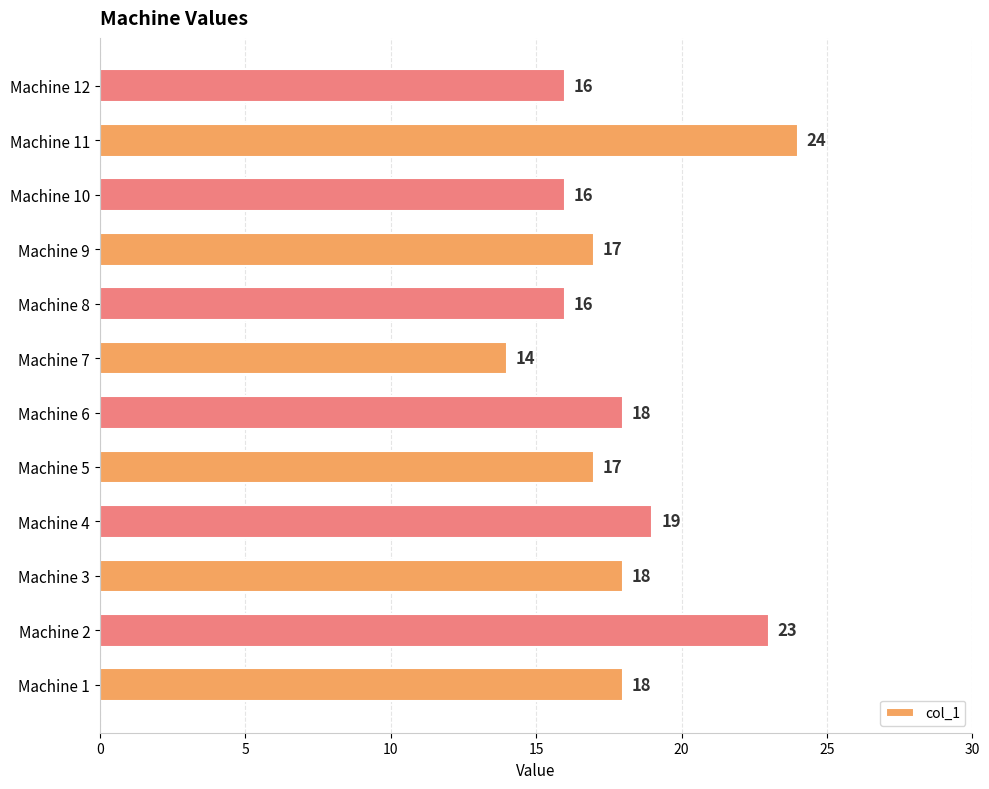

Approximately how many times larger is the value at Machine 1 compared to Machine 10?

1.1